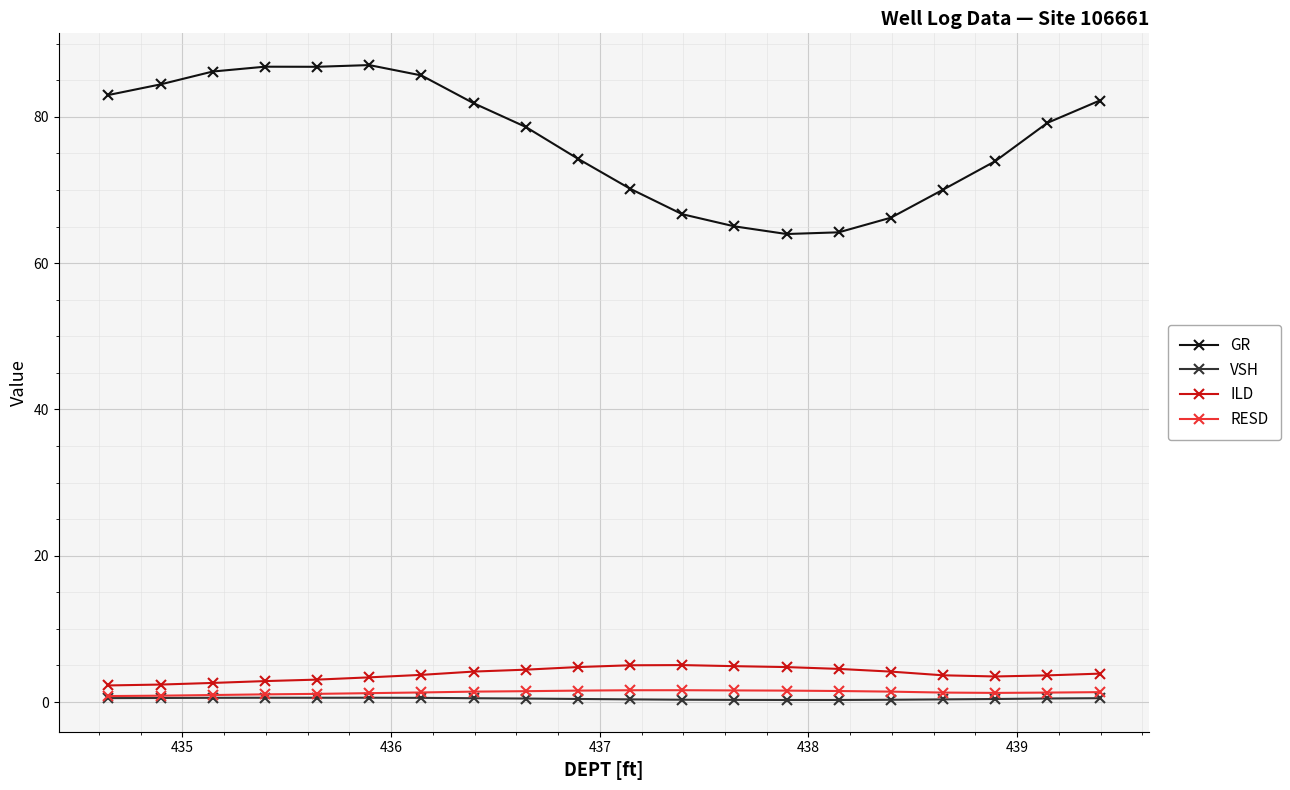

What is the minimum value for GR?

64.0